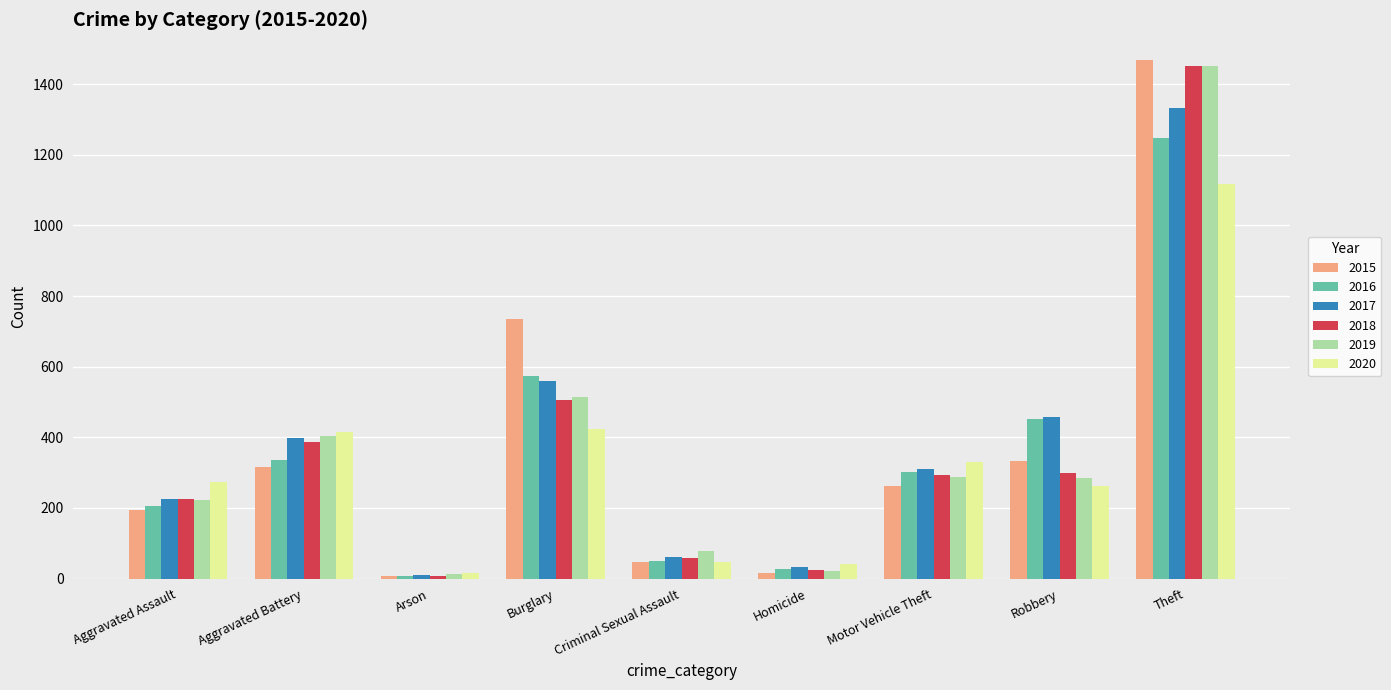

The 2019 series shows 1453 at Theft. True or false?

True